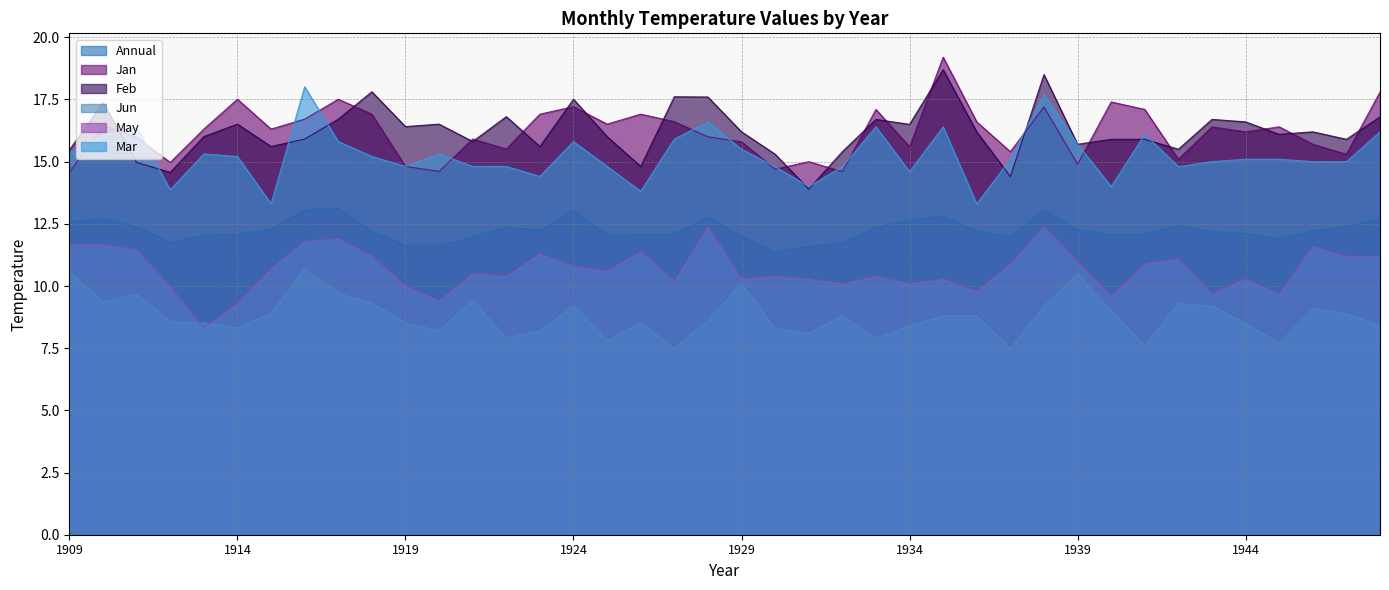

How many data points in Jan are above 16?

22